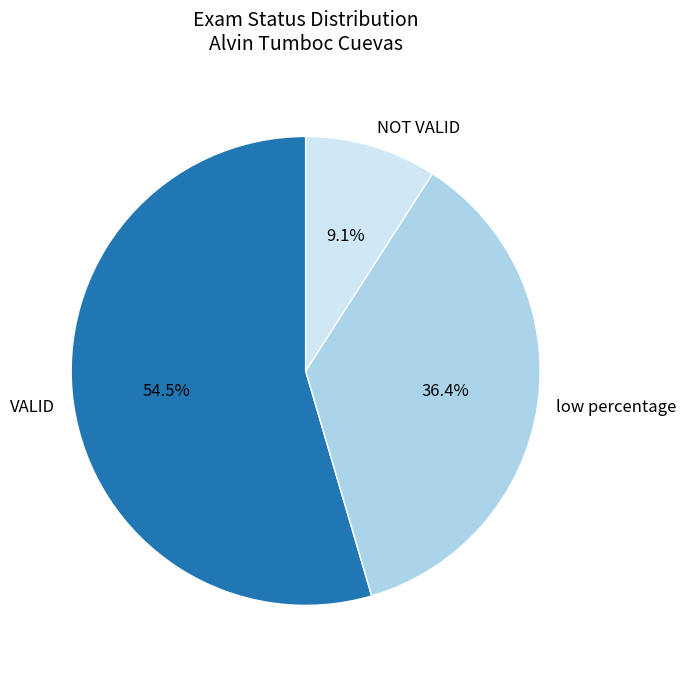

To the nearest percent, what is the average slice percentage?

33%